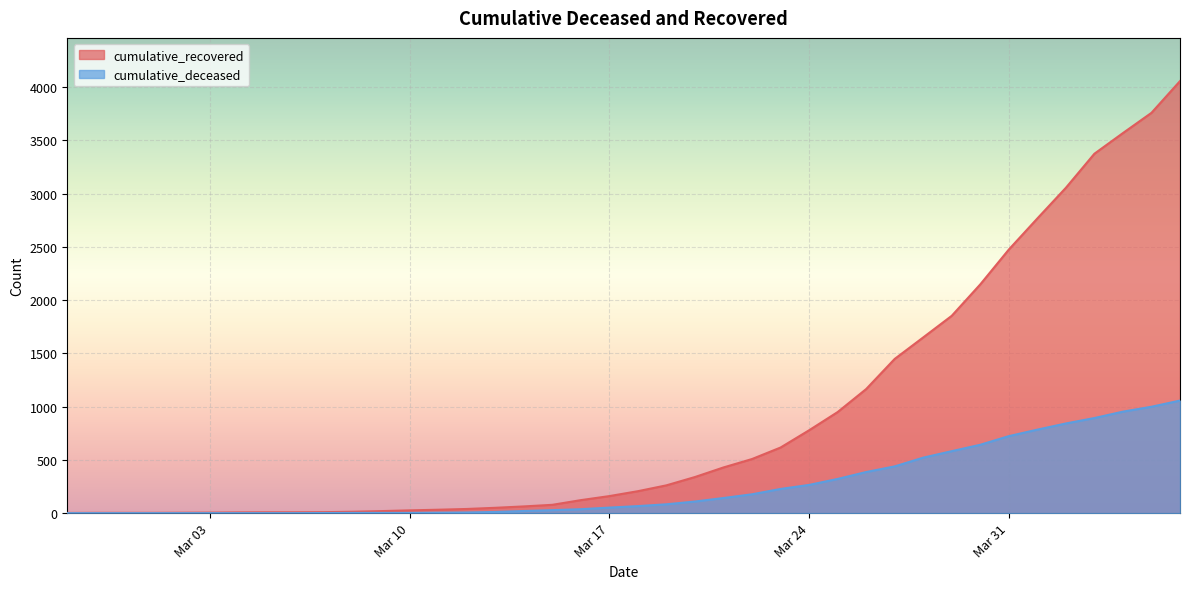

What is the value of the cumulative_deceased point at the 23rd from the left?

109